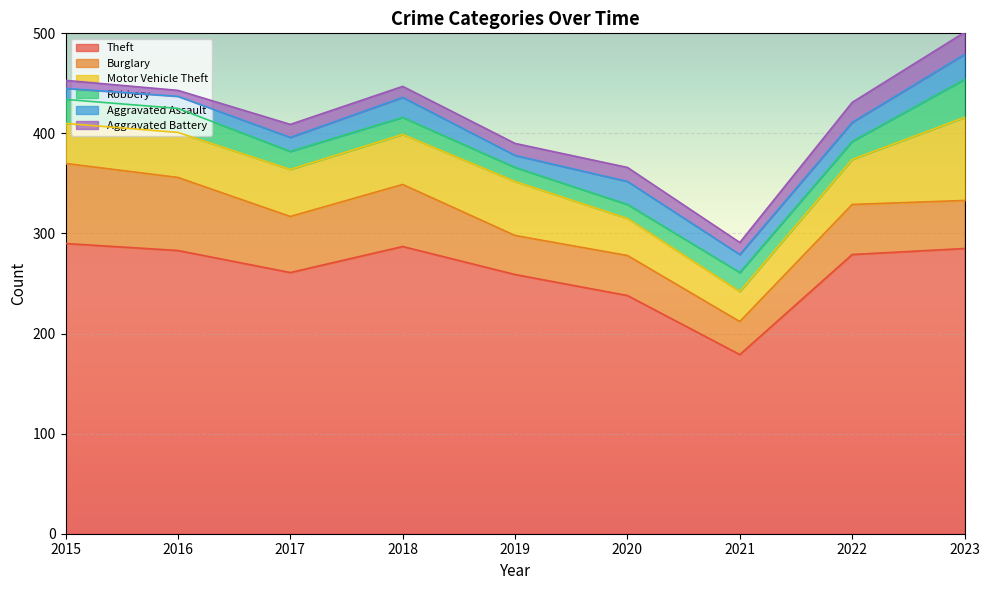

True or false: Aggravated Assault and Theft cross at least once.

False